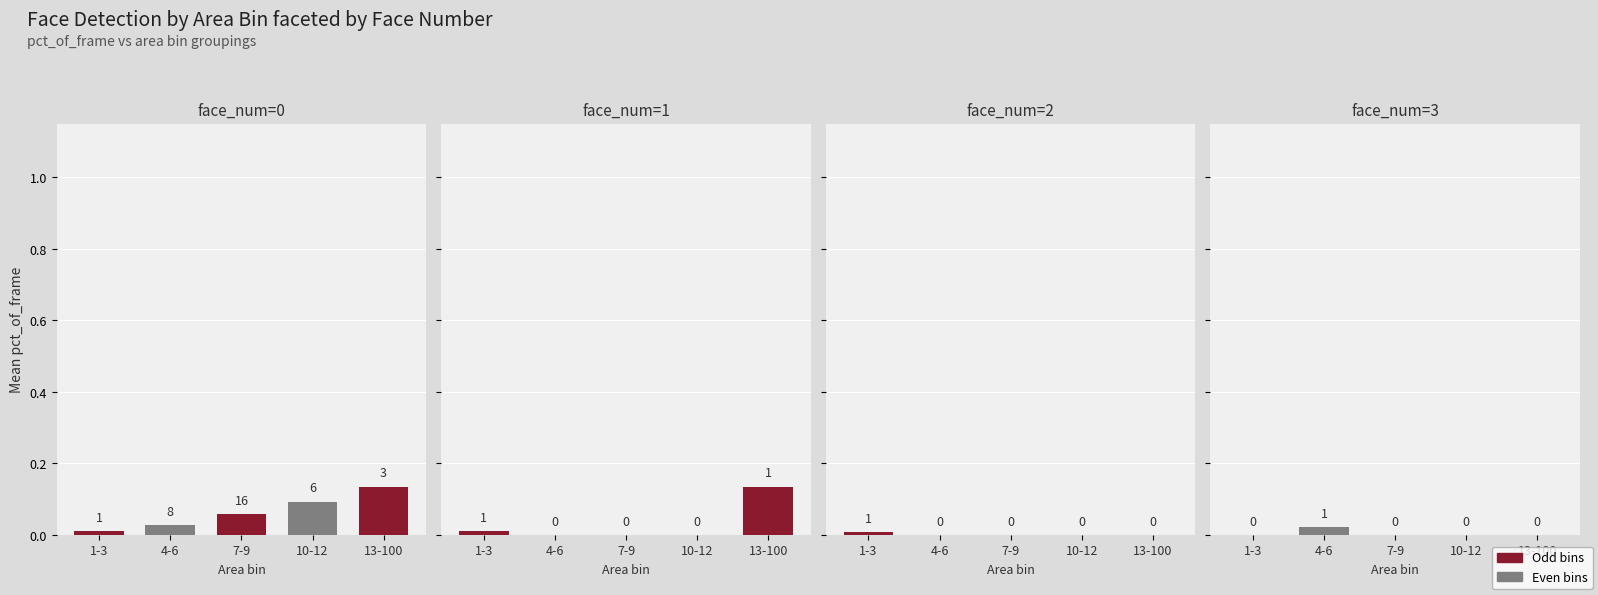

List the series in order of their peak value, highest first.

face_num=1, face_num=0, face_num=3, face_num=2